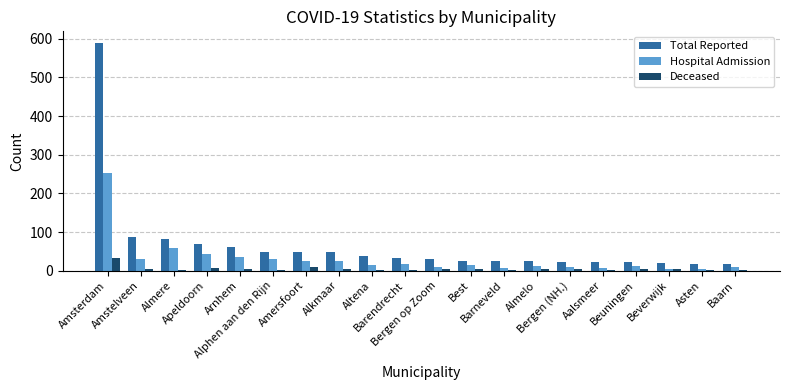

At which category is the sum across all series the highest?

Amsterdam